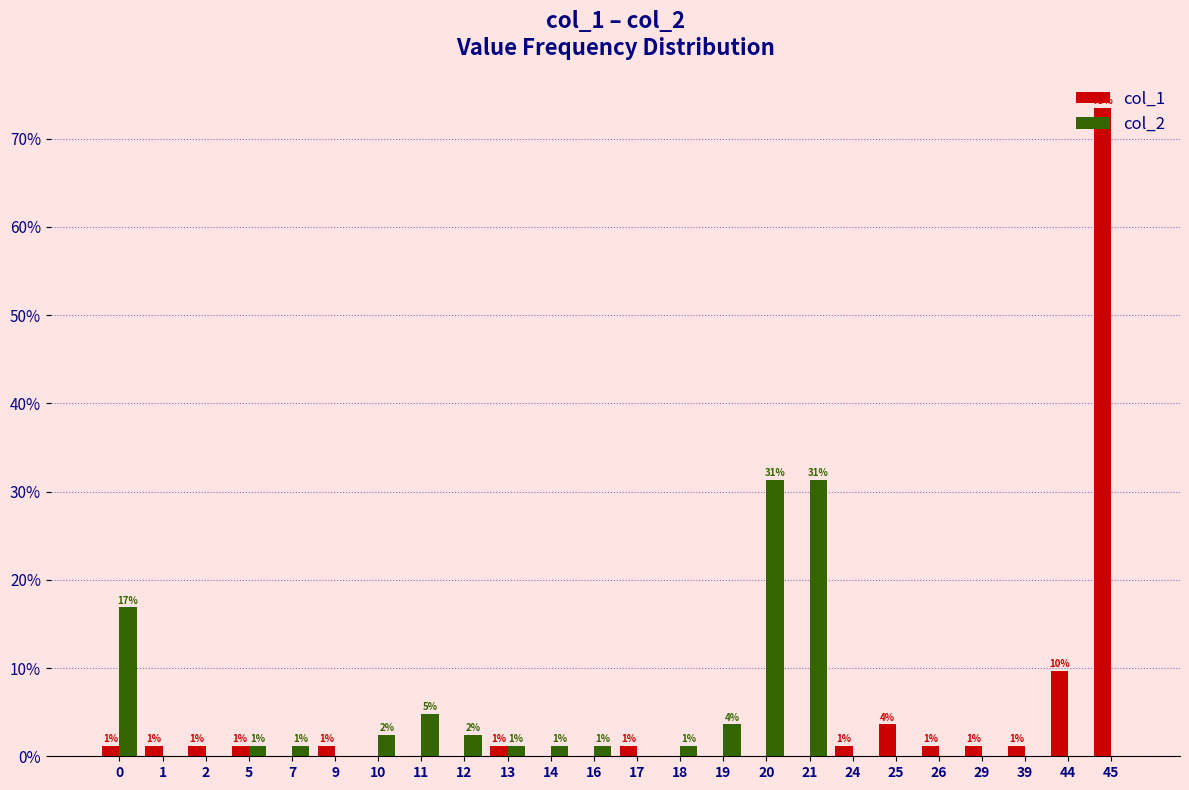

What are all the series names shown in the legend?

col_1, col_2